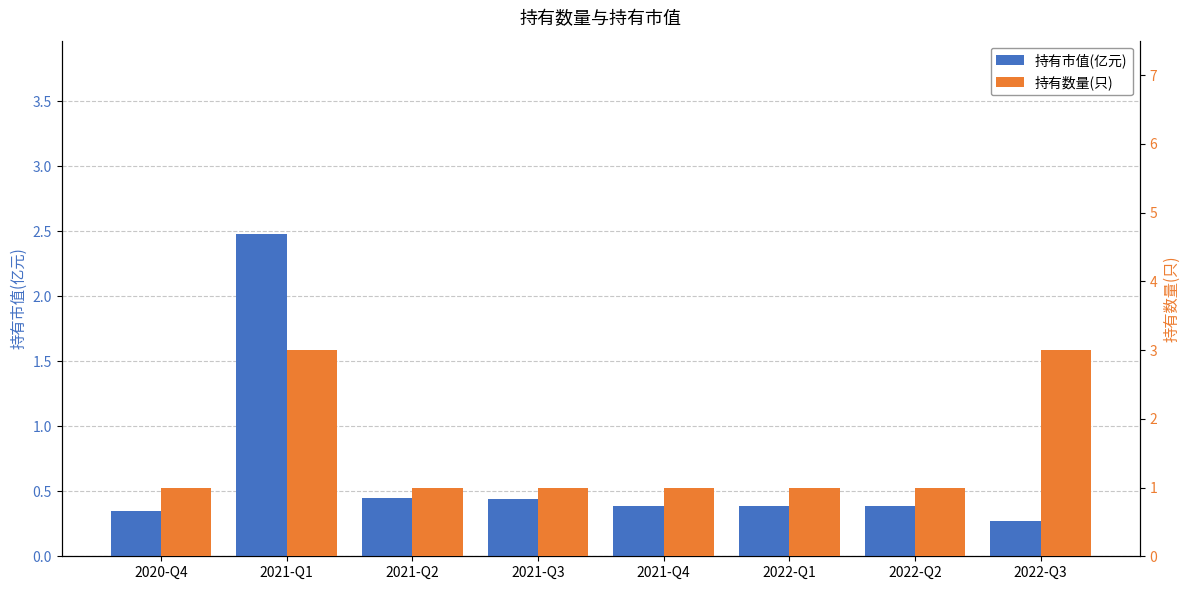

Reading right to left, transcribe all the data shown in this chart.

持有市值(亿元): 0.3	0.4	0.4	0.4	0.4	0.5	2.5	0.3
持有数量(只): 3.0	1.0	1.0	1.0	1.0	1.0	3.0	1.0